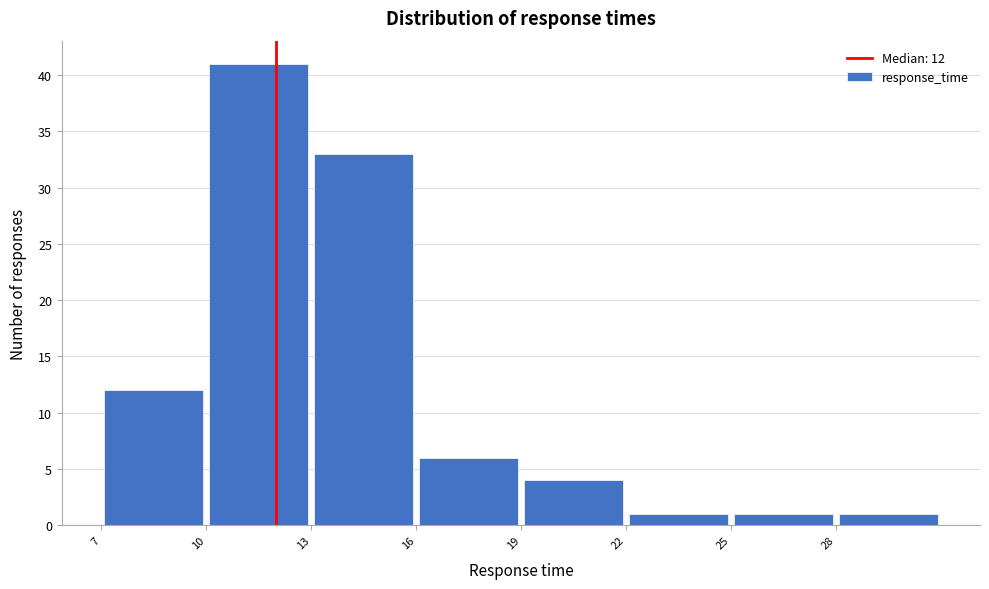

Over which range of the x-axis is the bar tallest?

10 to 13